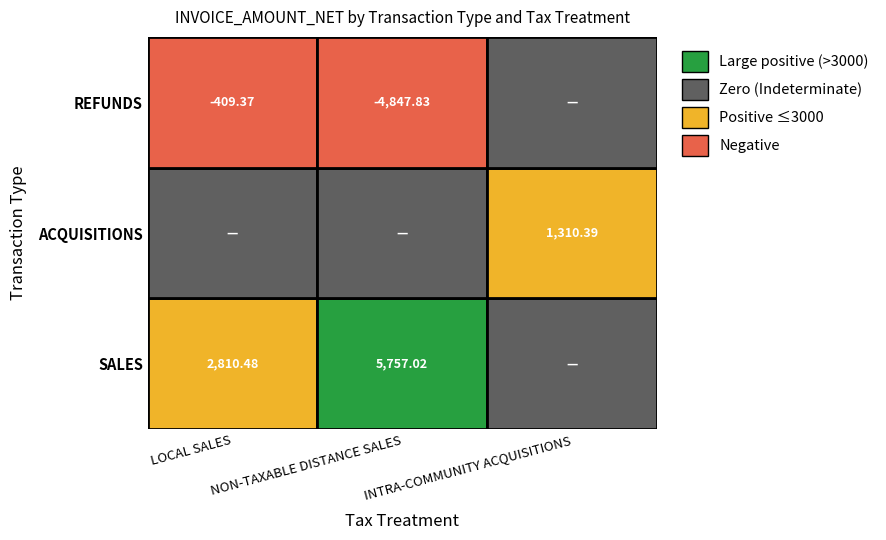

Rank the series at 2 from highest to lowest value.

INTRA-COMMUNITY ACQUISITIONS, LOCAL SALES, NON-TAXABLE DISTANCE SALES